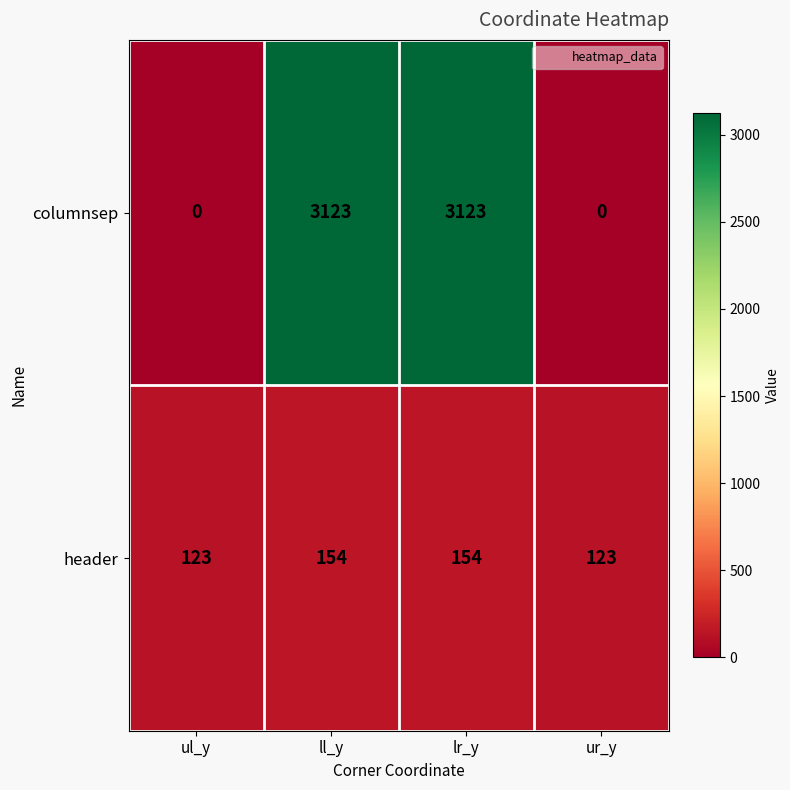

What is the difference between the maximum and minimum values in the columnsep series?

3123